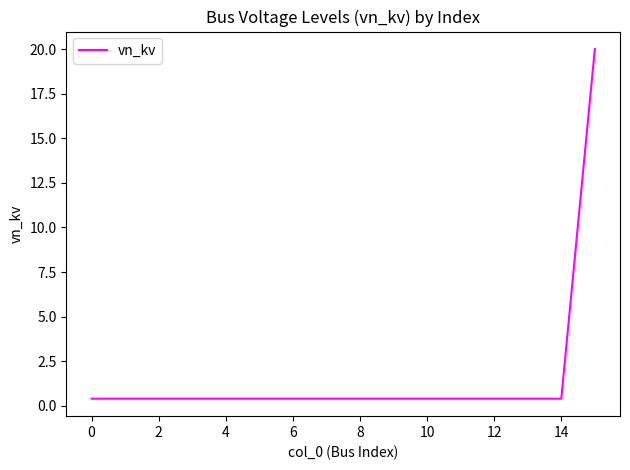

What is the greatest value displayed?

20.0